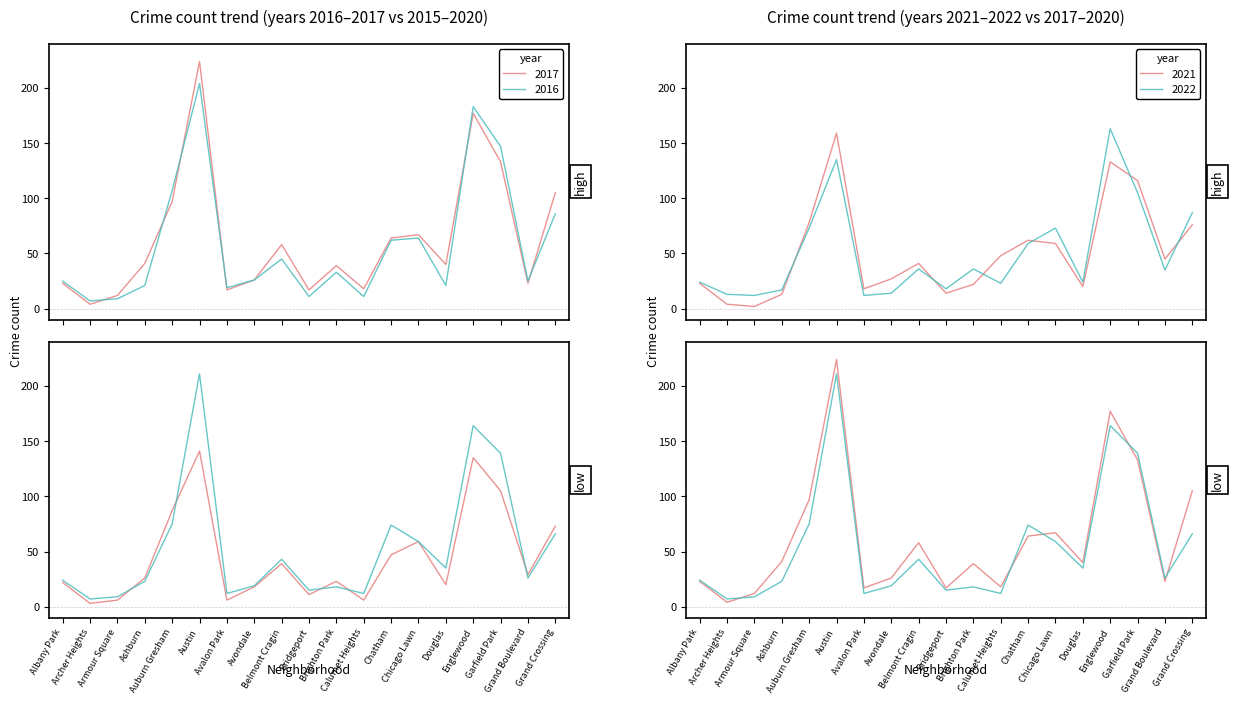

What is the difference between the 2017 values at Belmont Cragin and Brighton Park?

19